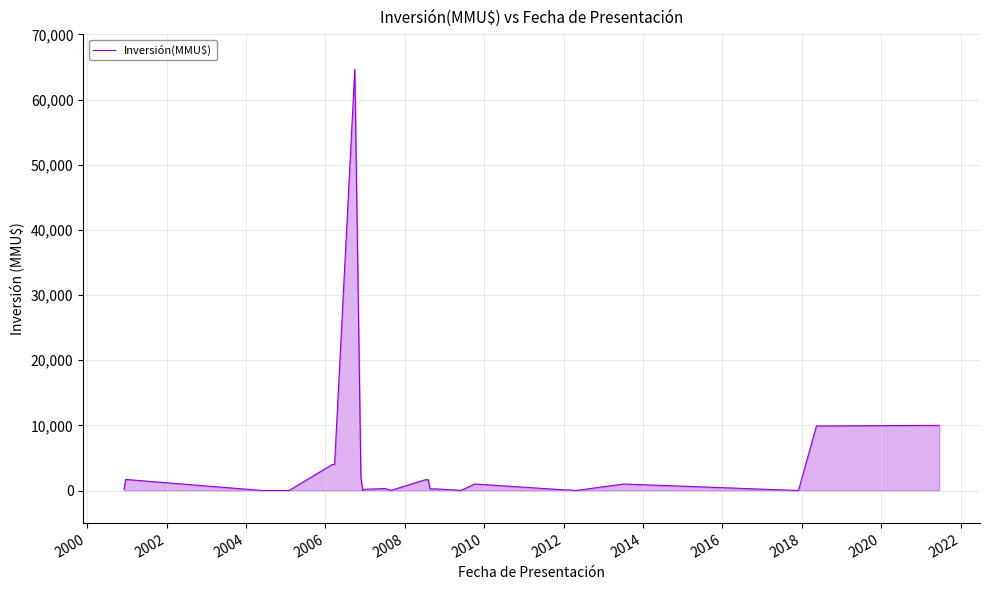

What is the difference between the maximum and minimum values?

64655